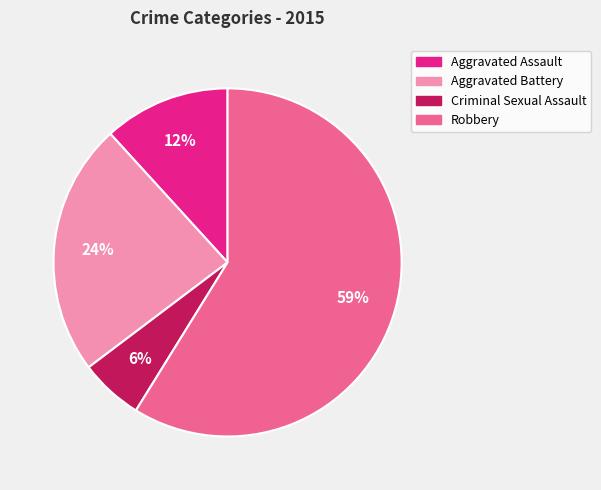

Between Robbery and Aggravated Assault, which is larger?

Robbery